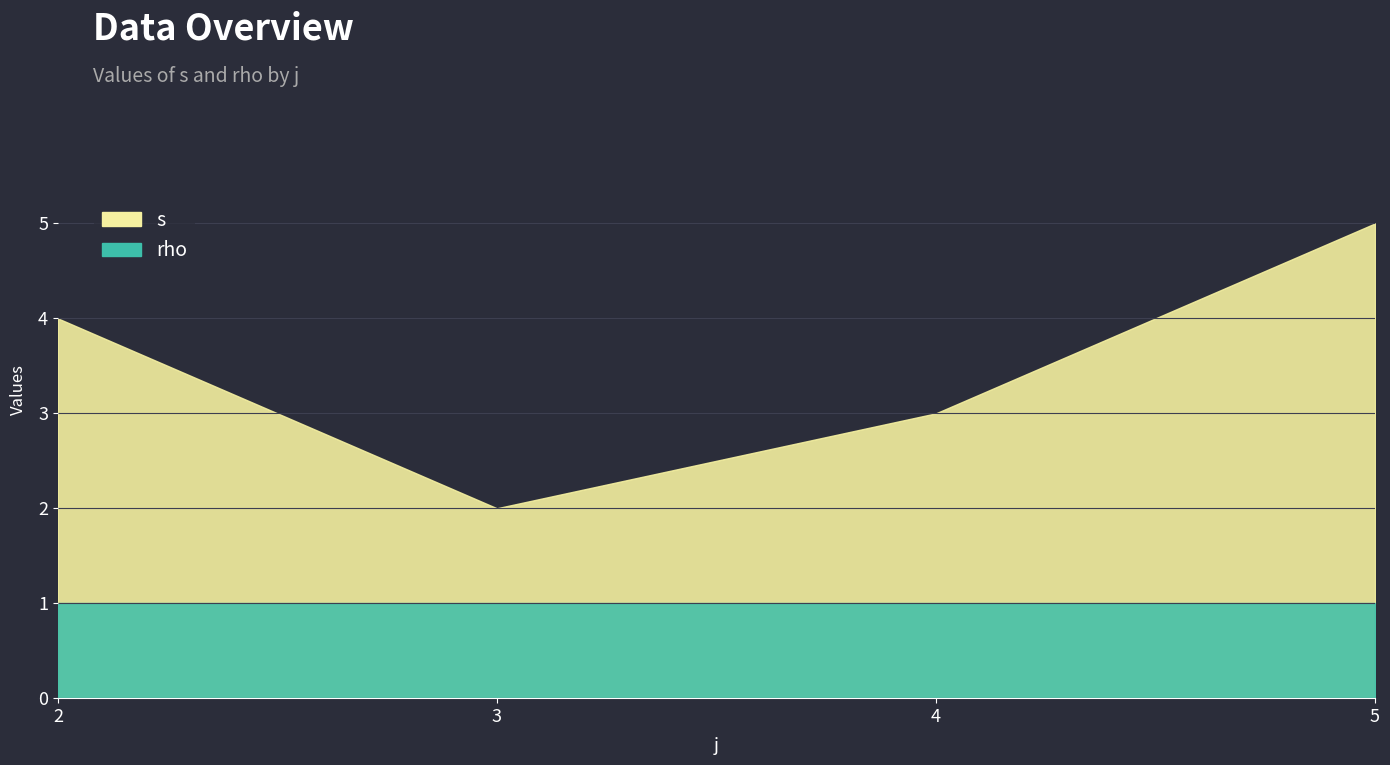

Read the s value at 2.

4